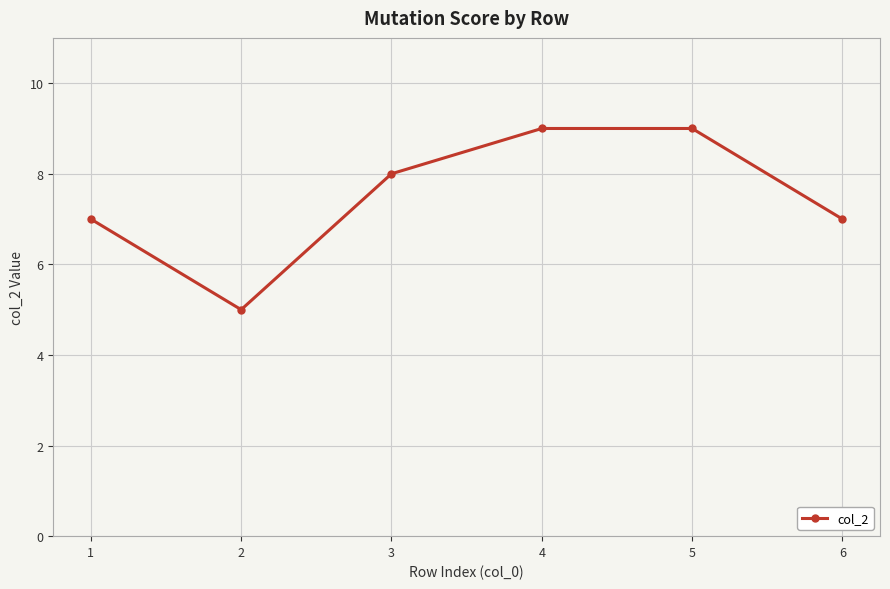

What is the value of the 5th point from the left?

9